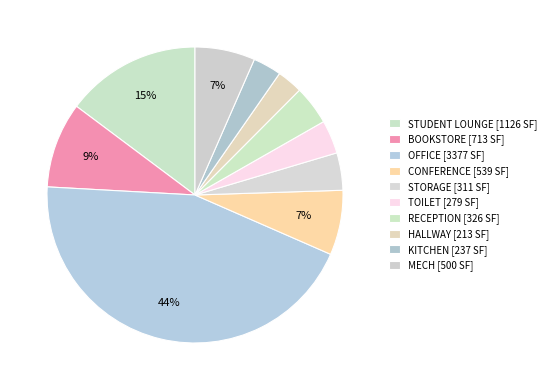

How many slices are in this pie chart?

10